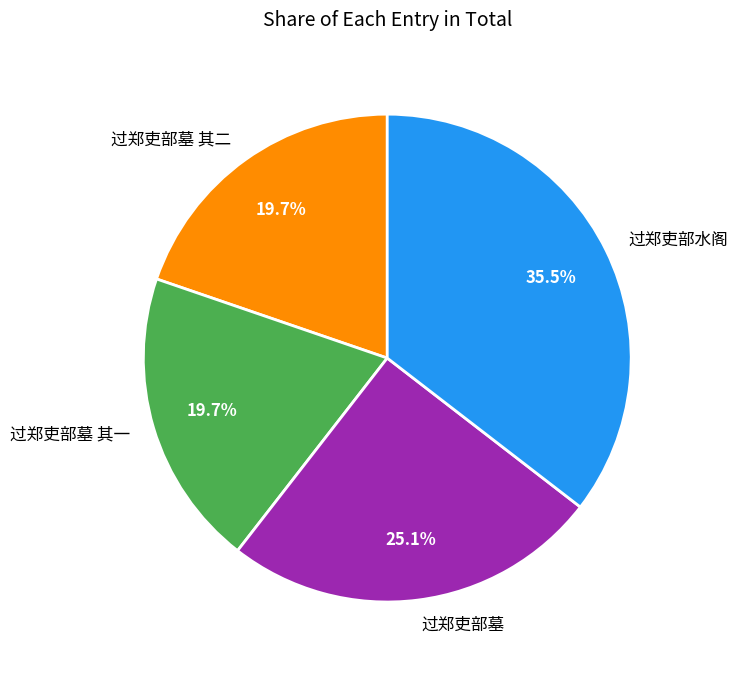

Which has a higher value, 过郑吏部水阁 or 过郑吏部墓 其一?

过郑吏部水阁